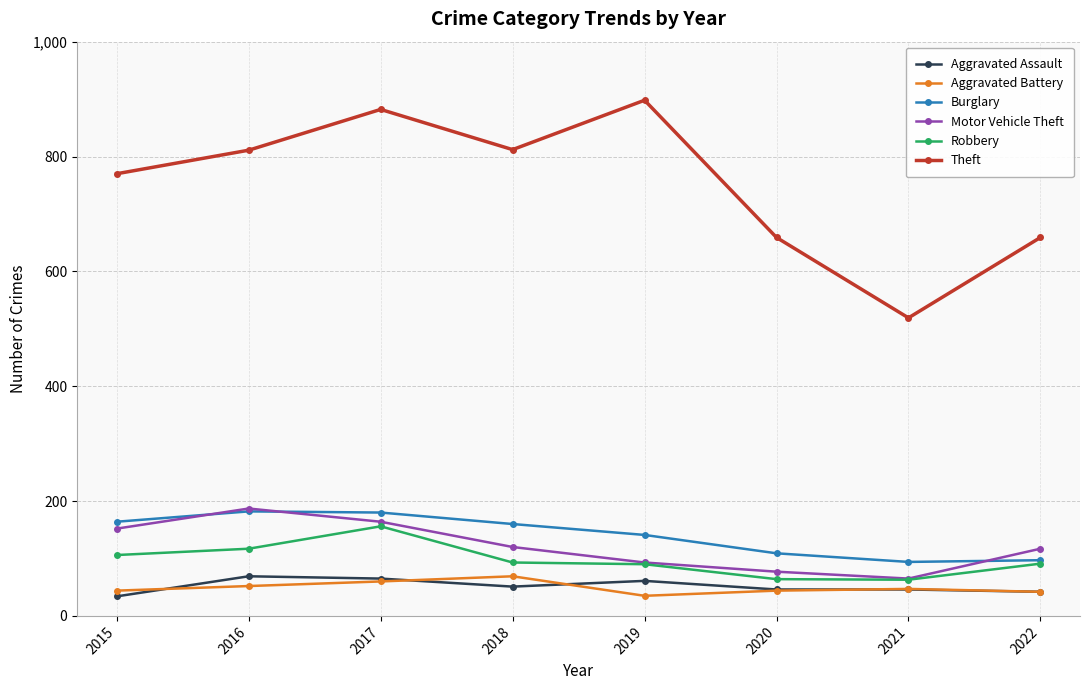

What is the difference between the maximum and minimum values in the Robbery series?

93